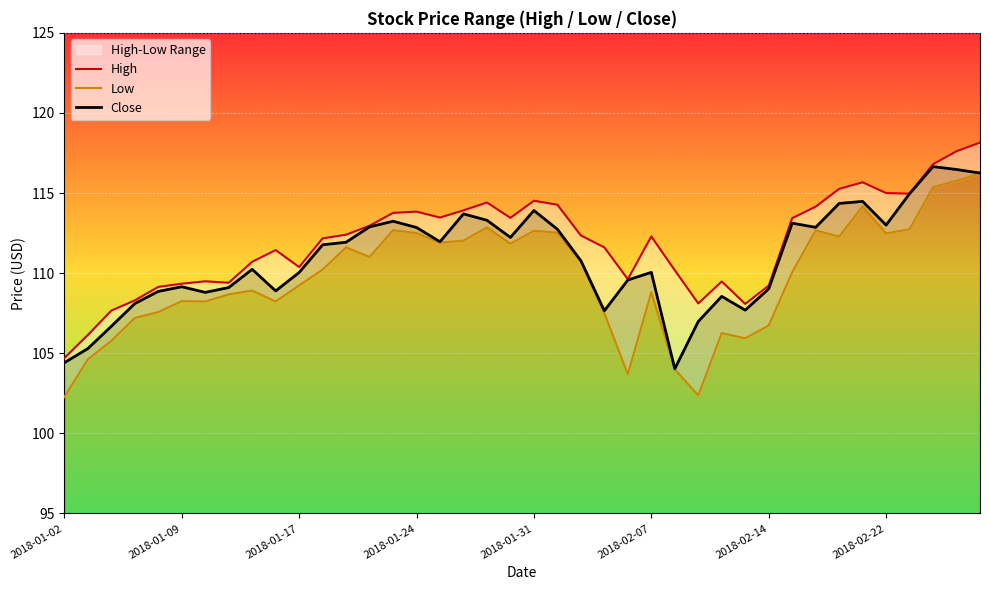

List the series in order of their overall mean, lowest first.

Low, Close, High